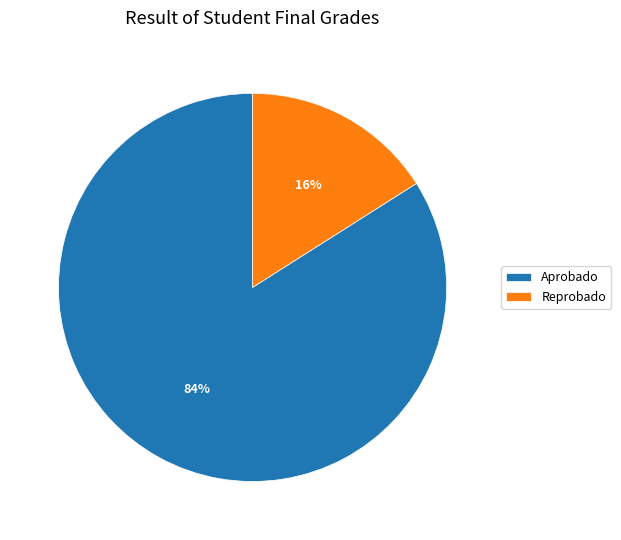

Rank the categories by value from highest to lowest.

Aprobado, Reprobado